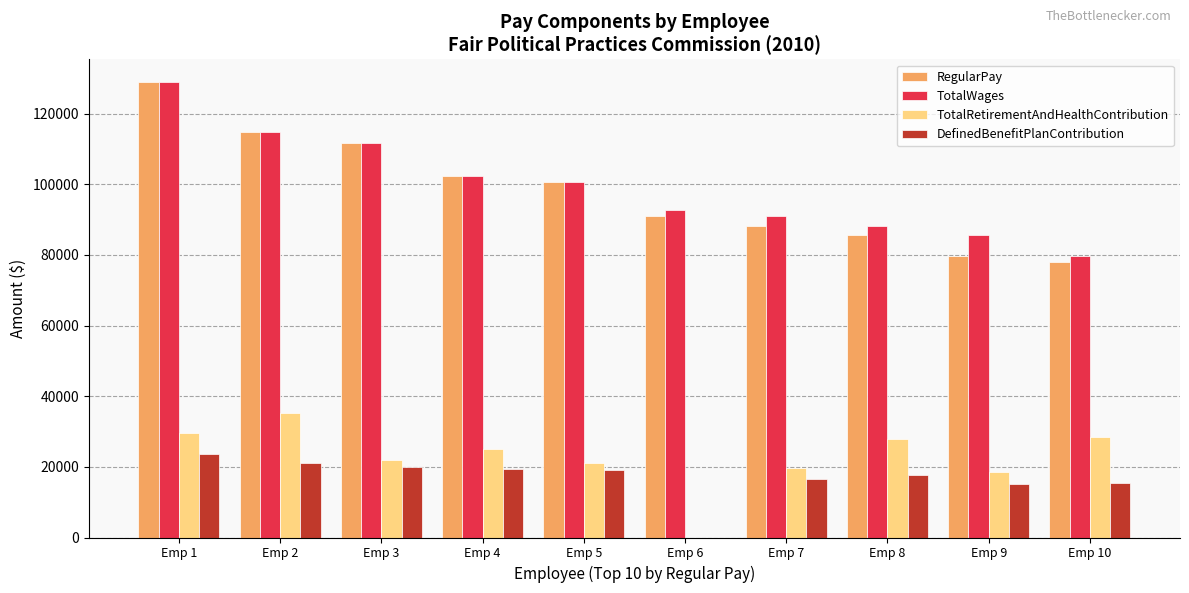

Is the value of TotalWages at Emp 3 greater than the value of TotalRetirementAndHealthContribution at Emp 7?

Yes